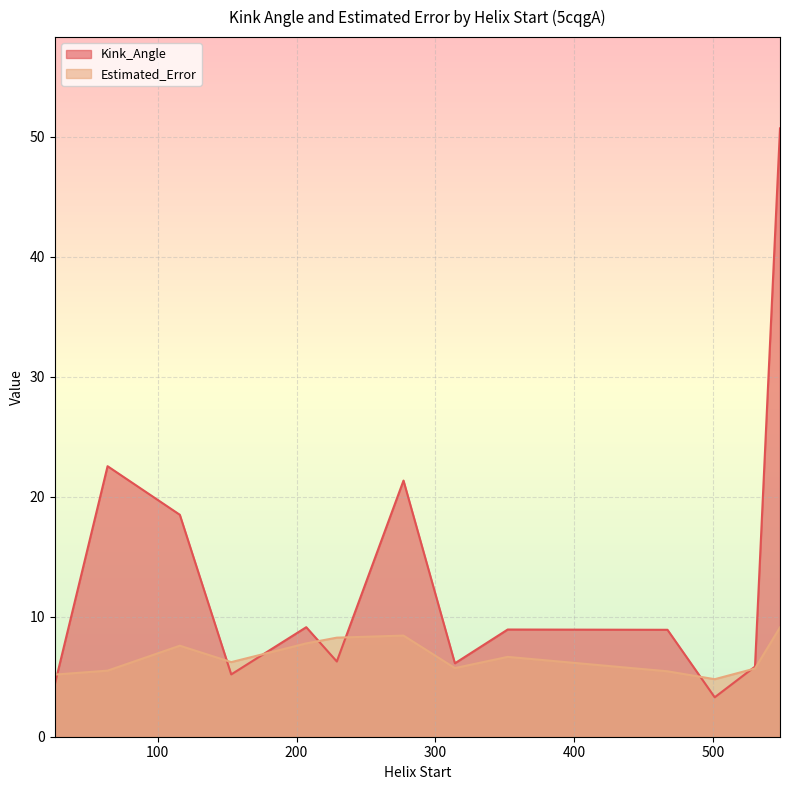

Is it true that Estimated_Error equals 11.0 at 116?

False